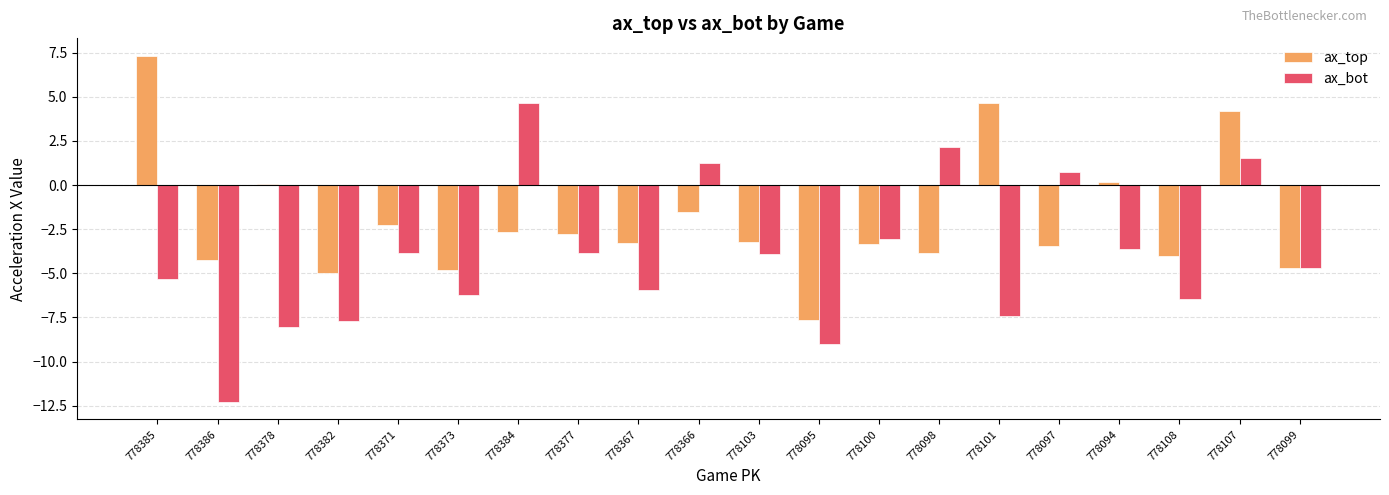

What is the approximate value of ax_top at 778366?

-1.5